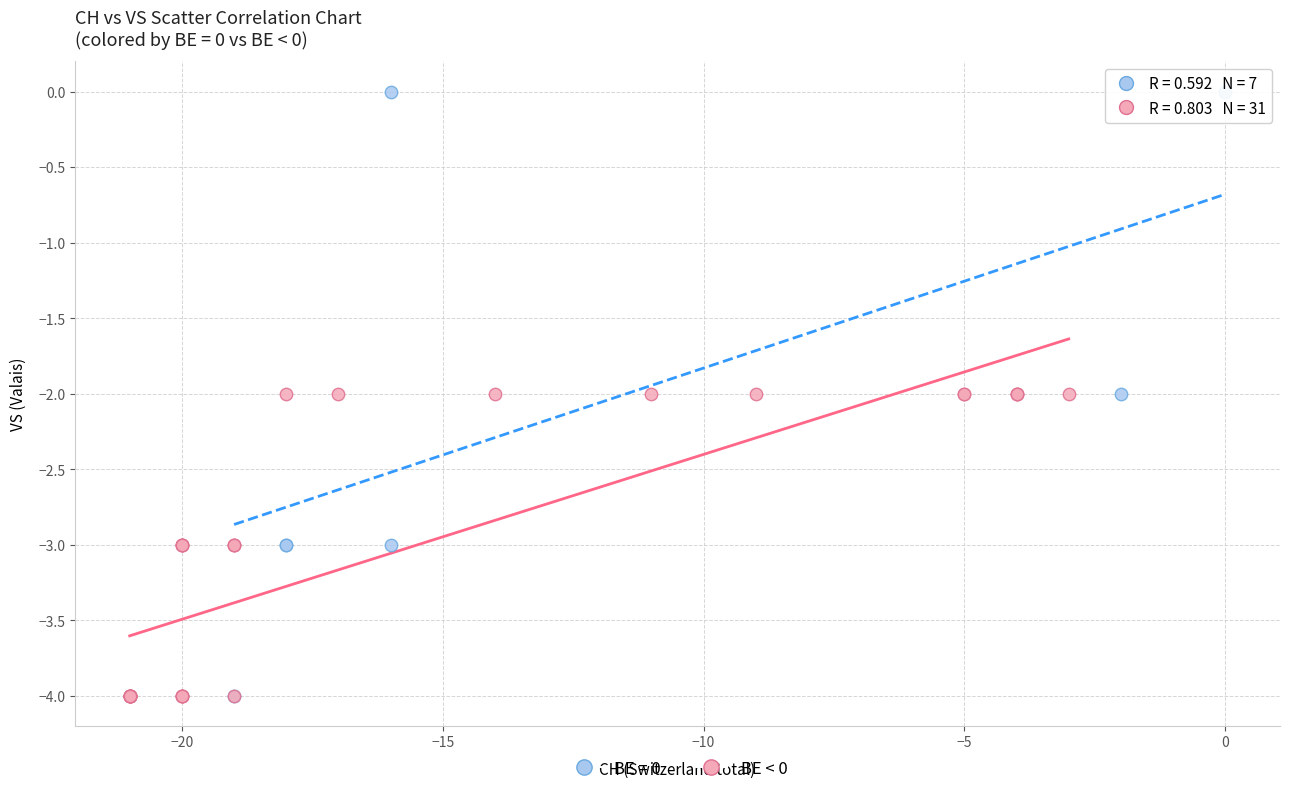

Which series reaches the maximum Y coordinate?

BE = 0